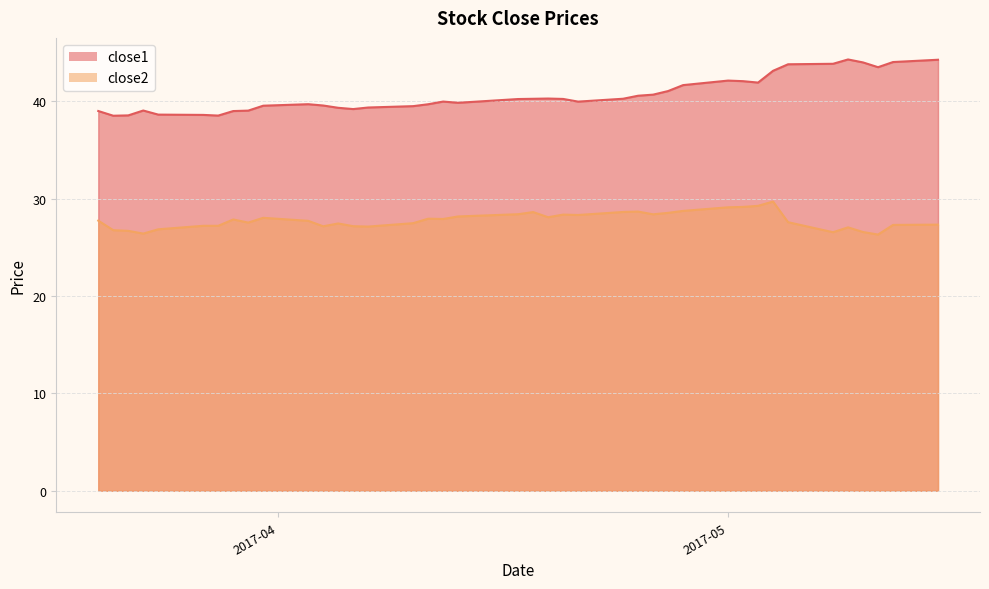

What is the smallest value displayed?

26.3